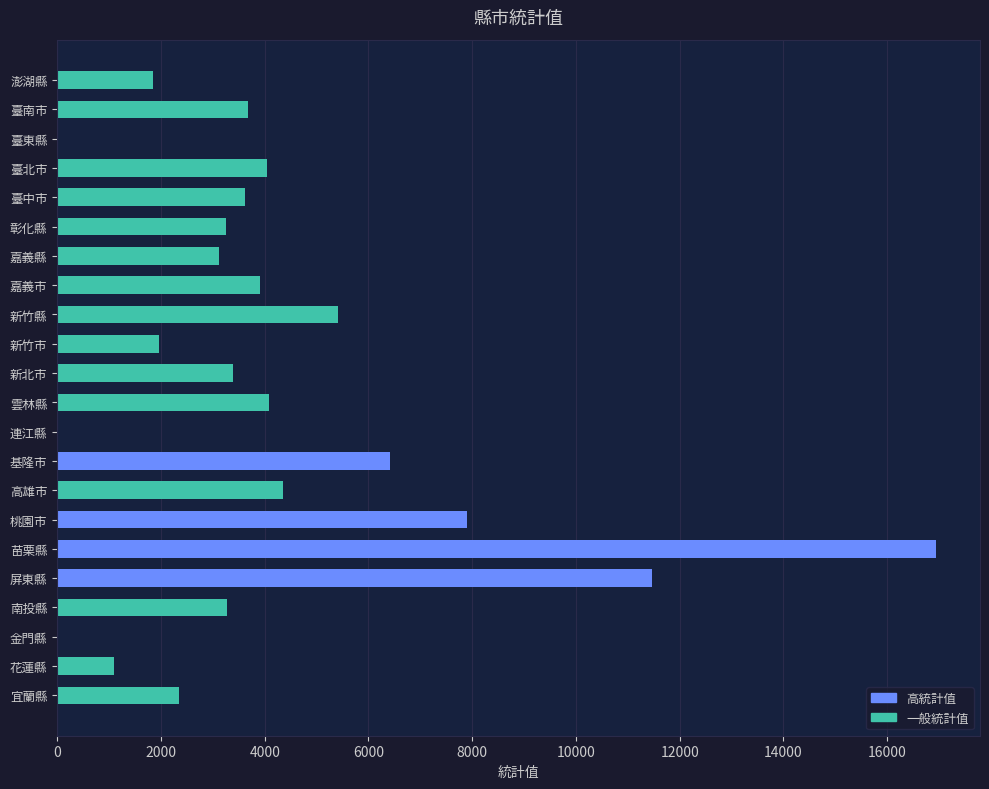

What is the greatest value displayed?

16944